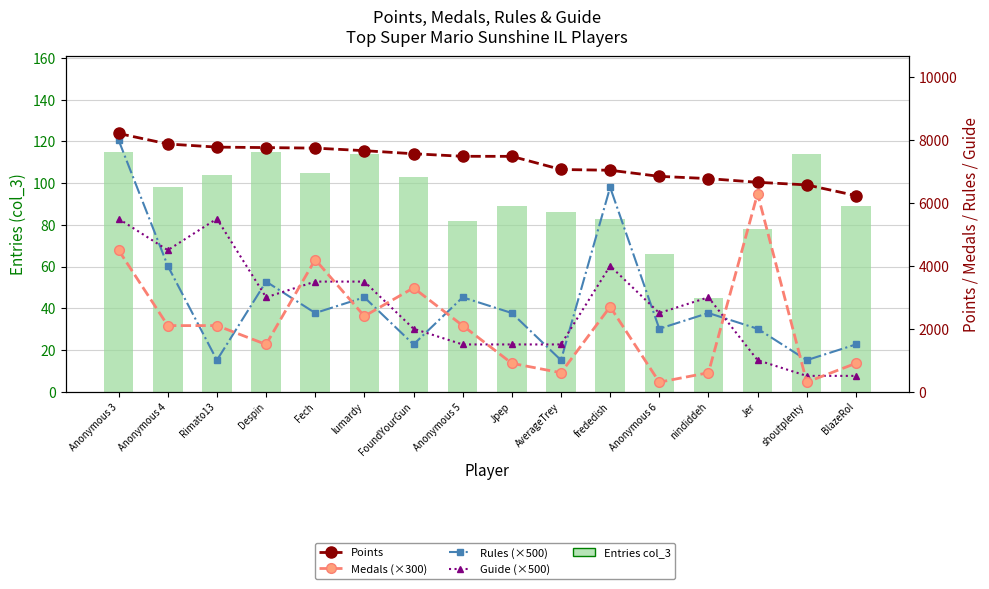

What is the total value across all series at frededish?

20326